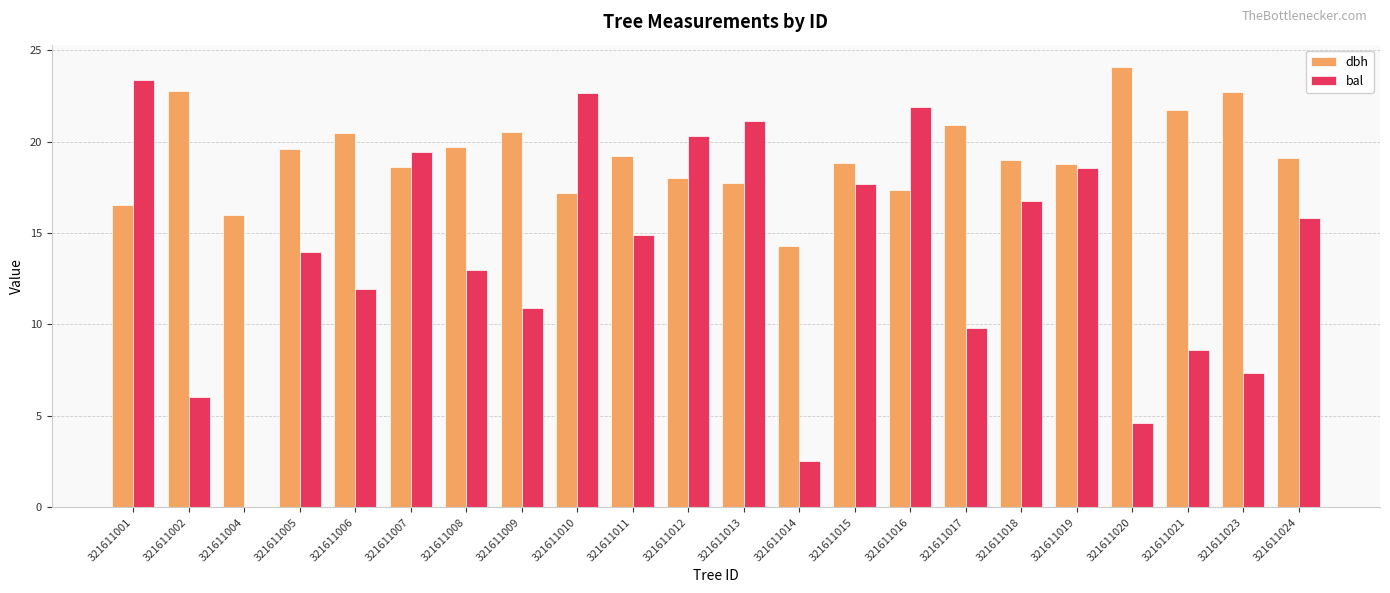

What is the total value across all series at 321611006?

32.4